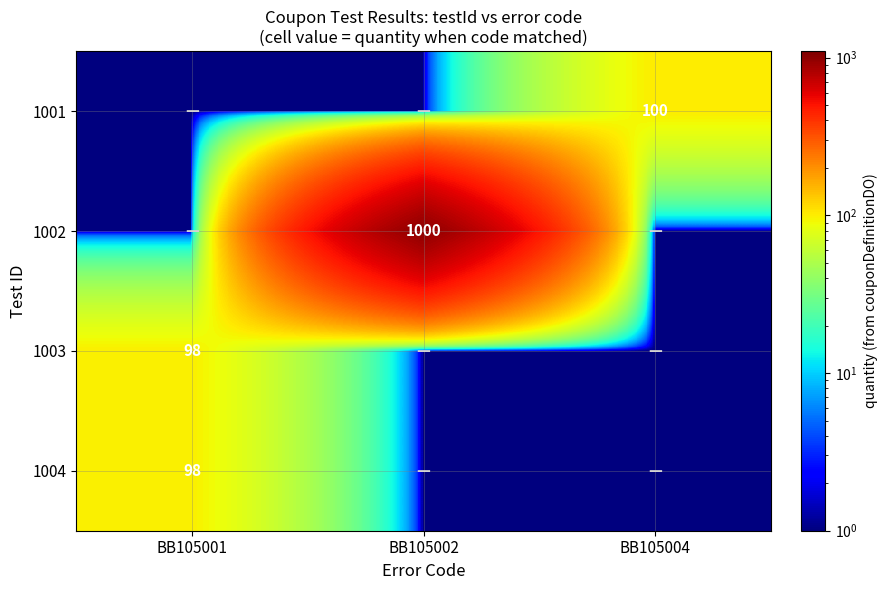

Is it true that 1001 equals 137 at BB105004?

False